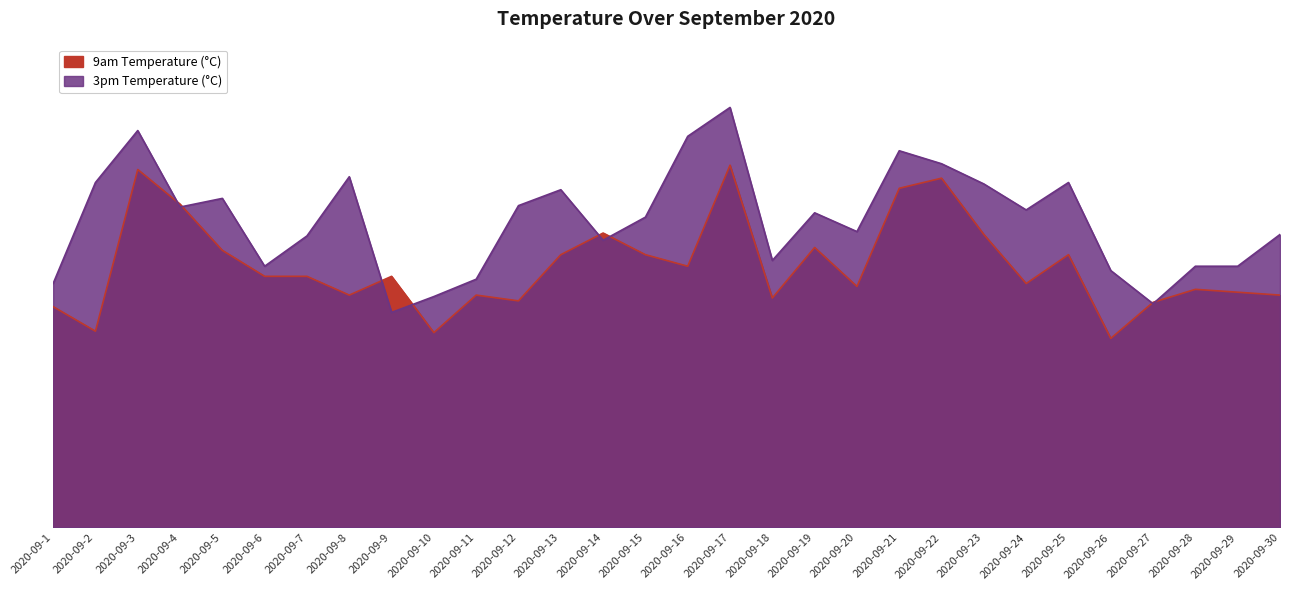

Where is 3pm Temperature (°C) nearest to the value 22?

2020-09-24